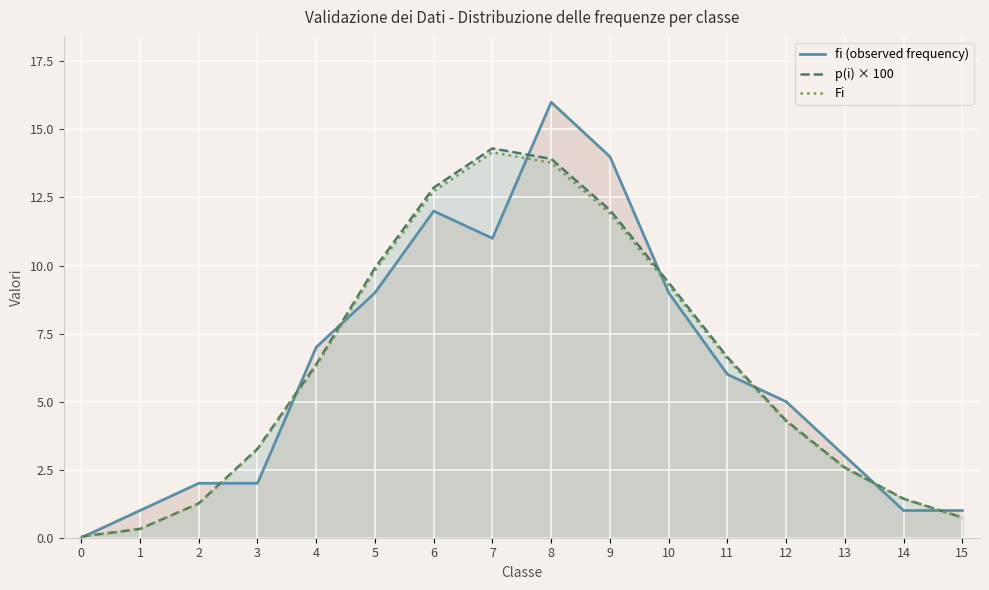

In Fi, how many points are higher than both neighbors (excluding endpoints)?

1